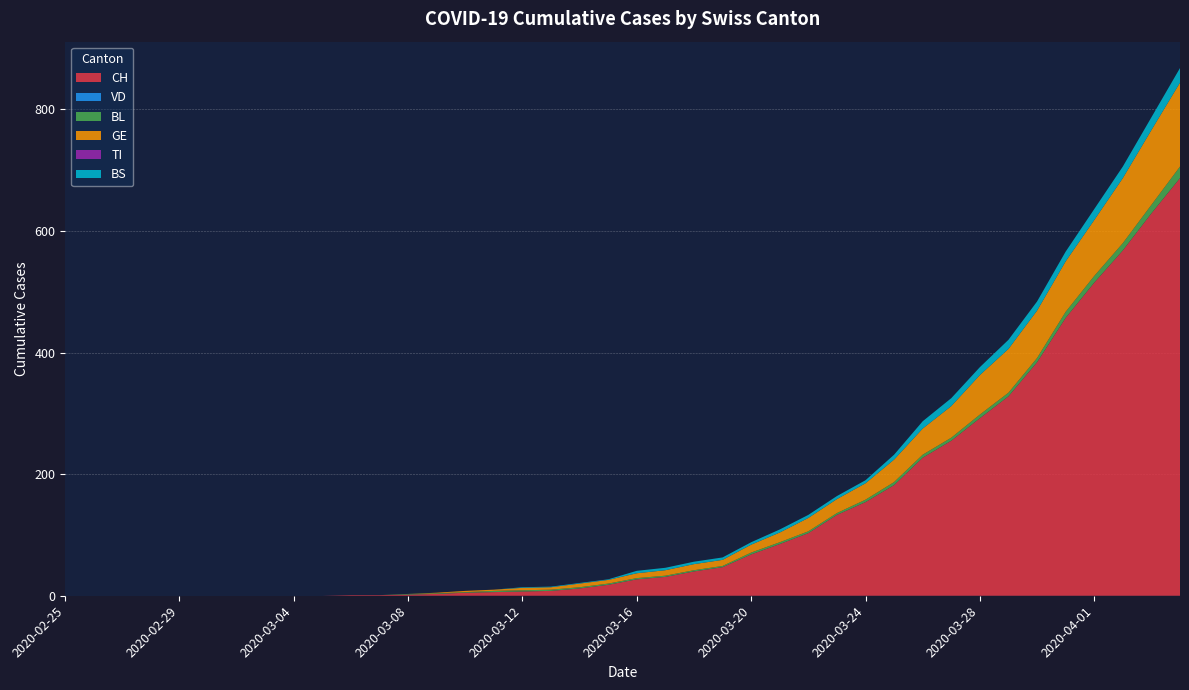

Reading left to right, what are all the values shown in this chart?

CH: 2020-02-25=0	2020-02-26=0	2020-02-27=0	2020-02-28=0	2020-02-29=0	2020-03-01=0	2020-03-02=0	2020-03-03=0	2020-03-04=0	2020-03-05=0	2020-03-06=1	2020-03-07=1	2020-03-08=2	2020-03-09=3	2020-03-10=5	2020-03-11=6	2020-03-12=7	2020-03-13=8	2020-03-14=12	2020-03-15=18	2020-03-16=27	2020-03-17=31	2020-03-18=40	2020-03-19=47	2020-03-20=68	2020-03-21=85	2020-03-22=103	2020-03-23=133	2020-03-24=154	2020-03-25=182	2020-03-26=227	2020-03-27=255	2020-03-28=292	2020-03-29=328	2020-03-30=384	2020-03-31=457	2020-04-01=515	2020-04-02=568	2020-04-03=629	2020-04-04=687
VD: 2020-02-25=0	2020-02-26=0	2020-02-27=0	2020-02-28=0	2020-02-29=0	2020-03-01=0	2020-03-02=0	2020-03-03=0	2020-03-04=0	2020-03-05=0	2020-03-06=0	2020-03-07=0	2020-03-08=0	2020-03-09=0	2020-03-10=0	2020-03-11=0	2020-03-12=0	2020-03-13=0	2020-03-14=0	2020-03-15=0	2020-03-16=0	2020-03-17=0	2020-03-18=0	2020-03-19=0	2020-03-20=0	2020-03-21=0	2020-03-22=0	2020-03-23=0	2020-03-24=0	2020-03-25=0	2020-03-26=0	2020-03-27=0	2020-03-28=0	2020-03-29=0	2020-03-30=0	2020-03-31=0	2020-04-01=0	2020-04-02=0	2020-04-03=0	2020-04-04=0
BL: 2020-02-25=0	2020-02-26=0	2020-02-27=0	2020-02-28=0	2020-02-29=0	2020-03-01=0	2020-03-02=0	2020-03-03=0	2020-03-04=0	2020-03-05=0	2020-03-06=0	2020-03-07=0	2020-03-08=1	2020-03-09=1	2020-03-10=1	2020-03-11=2	2020-03-12=2	2020-03-13=2	2020-03-14=2	2020-03-15=2	2020-03-16=2	2020-03-17=2	2020-03-18=2	2020-03-19=2	2020-03-20=3	2020-03-21=3	2020-03-22=3	2020-03-23=3	2020-03-24=4	2020-03-25=5	2020-03-26=5	2020-03-27=5	2020-03-28=6	2020-03-29=6	2020-03-30=7	2020-03-31=10	2020-04-01=11	2020-04-02=12	2020-04-03=14	2020-04-04=19
GE: 2020-02-25=0	2020-02-26=0	2020-02-27=0	2020-02-28=0	2020-02-29=0	2020-03-01=0	2020-03-02=0	2020-03-03=0	2020-03-04=0	2020-03-05=0	2020-03-06=0	2020-03-07=0	2020-03-08=0	2020-03-09=1	2020-03-10=2	2020-03-11=2	2020-03-12=4	2020-03-13=4	2020-03-14=6	2020-03-15=6	2020-03-16=8	2020-03-17=9	2020-03-18=10	2020-03-19=10	2020-03-20=13	2020-03-21=16	2020-03-22=22	2020-03-23=23	2020-03-24=27	2020-03-25=37	2020-03-26=43	2020-03-27=52	2020-03-28=65	2020-03-29=72	2020-03-30=78	2020-03-31=83	2020-04-01=92	2020-04-02=107	2020-04-03=123	2020-04-04=138
TI: 2020-02-25=0	2020-02-26=0	2020-02-27=0	2020-02-28=0	2020-02-29=0	2020-03-01=0	2020-03-02=0	2020-03-03=0	2020-03-04=0	2020-03-05=0	2020-03-06=0	2020-03-07=0	2020-03-08=0	2020-03-09=0	2020-03-10=0	2020-03-11=0	2020-03-12=0	2020-03-13=0	2020-03-14=0	2020-03-15=0	2020-03-16=0	2020-03-17=0	2020-03-18=0	2020-03-19=0	2020-03-20=0	2020-03-21=0	2020-03-22=0	2020-03-23=0	2020-03-24=0	2020-03-25=0	2020-03-26=0	2020-03-27=0	2020-03-28=0	2020-03-29=0	2020-03-30=0	2020-03-31=0	2020-04-01=0	2020-04-02=0	2020-04-03=0	2020-04-04=0
BS: 2020-02-25=0	2020-02-26=0	2020-02-27=0	2020-02-28=0	2020-02-29=0	2020-03-01=0	2020-03-02=0	2020-03-03=0	2020-03-04=0	2020-03-05=0	2020-03-06=0	2020-03-07=0	2020-03-08=0	2020-03-09=0	2020-03-10=0	2020-03-11=0	2020-03-12=1	2020-03-13=1	2020-03-14=1	2020-03-15=1	2020-03-16=4	2020-03-17=4	2020-03-18=4	2020-03-19=4	2020-03-20=4	2020-03-21=5	2020-03-22=5	2020-03-23=5	2020-03-24=5	2020-03-25=8	2020-03-26=12	2020-03-27=13	2020-03-28=13	2020-03-29=15	2020-03-30=15	2020-03-31=16	2020-04-01=18	2020-04-02=19	2020-04-03=21	2020-04-04=24